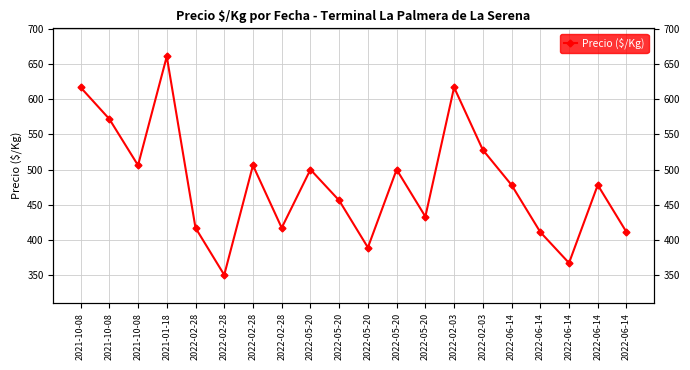

What is the maximum value shown in the chart?

661